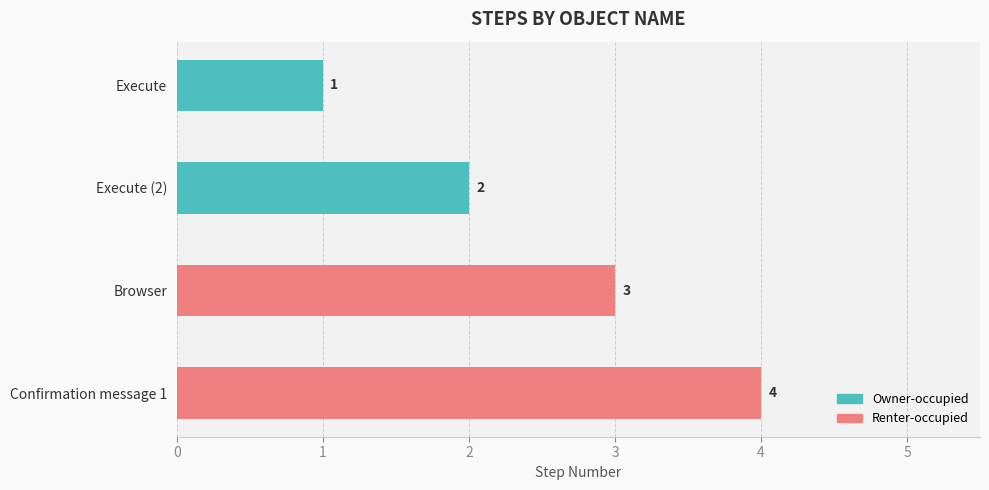

How many bars are there in total?

4